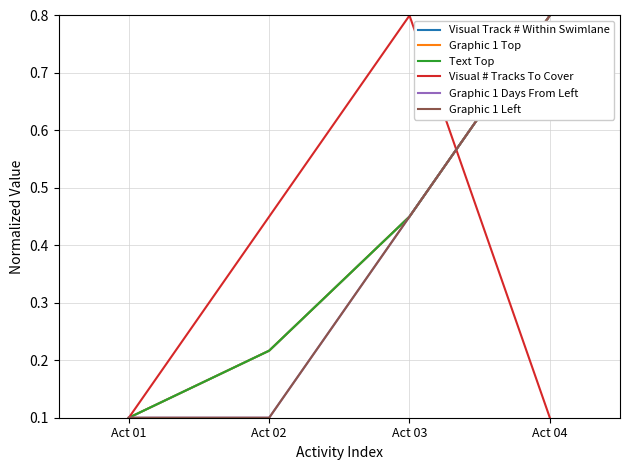

True or false: Text Top has more than 0 points higher than both neighbors.

False